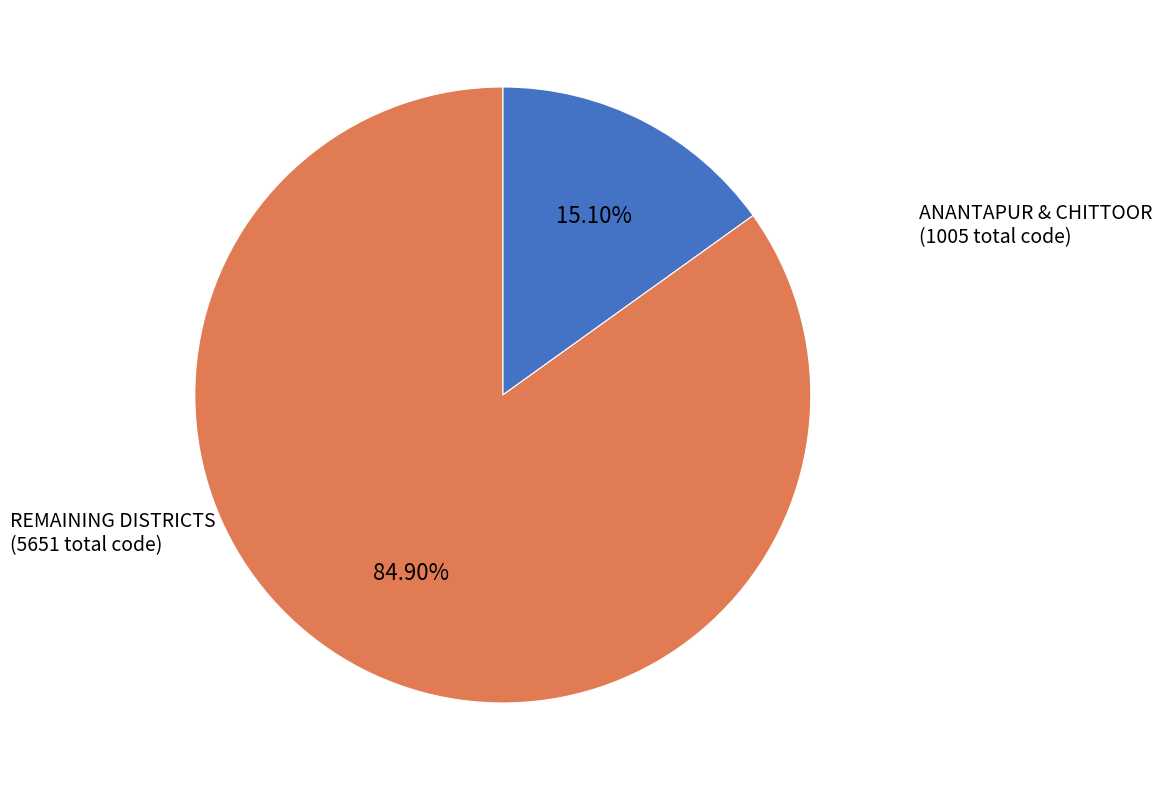

Does any single category account for the majority?

Yes